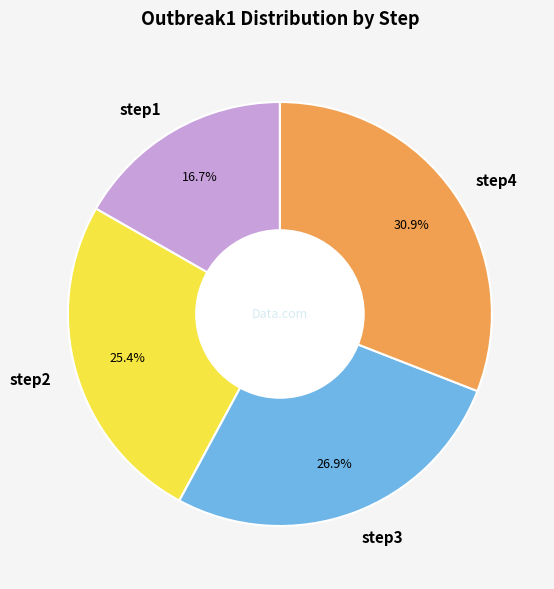

True or false: step1 accounts for 17% of the total.

True